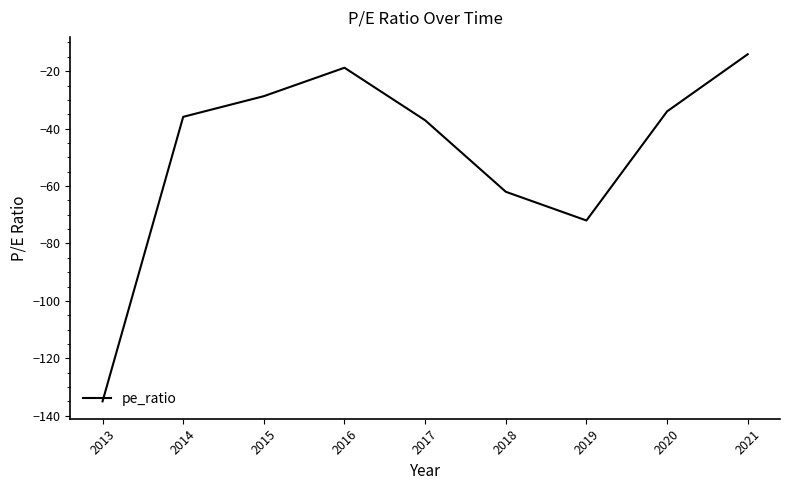

What is the maximum value shown in the chart?

-14.1